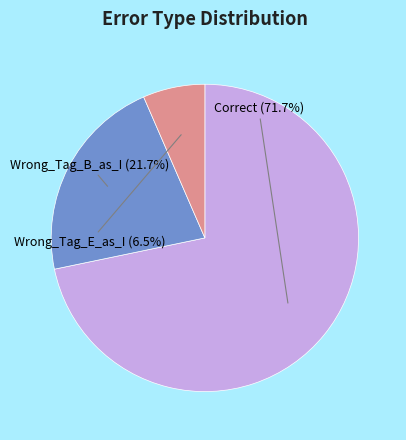

How many segments does this pie chart have?

3